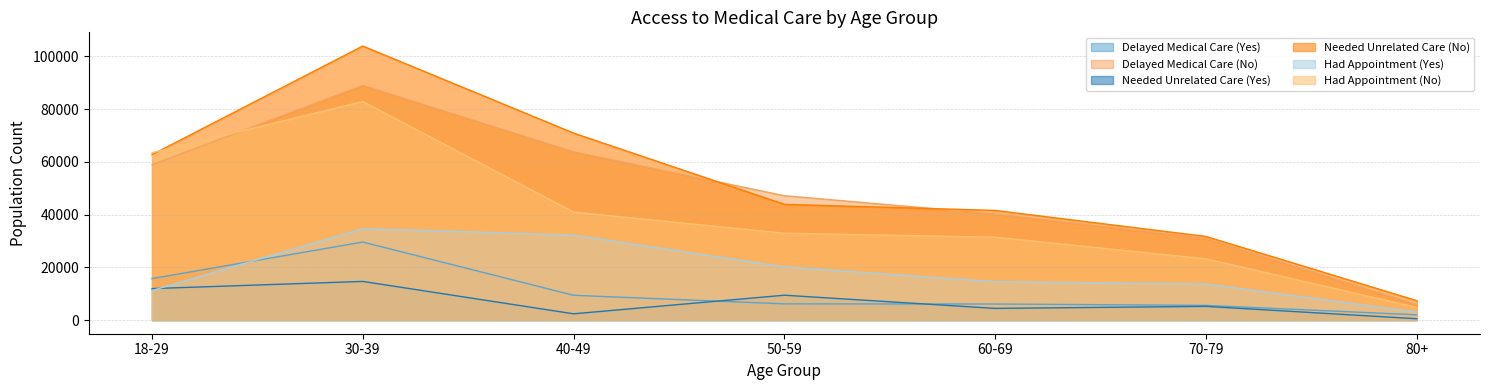

At how many categories does at least one series exceed 23282?

6